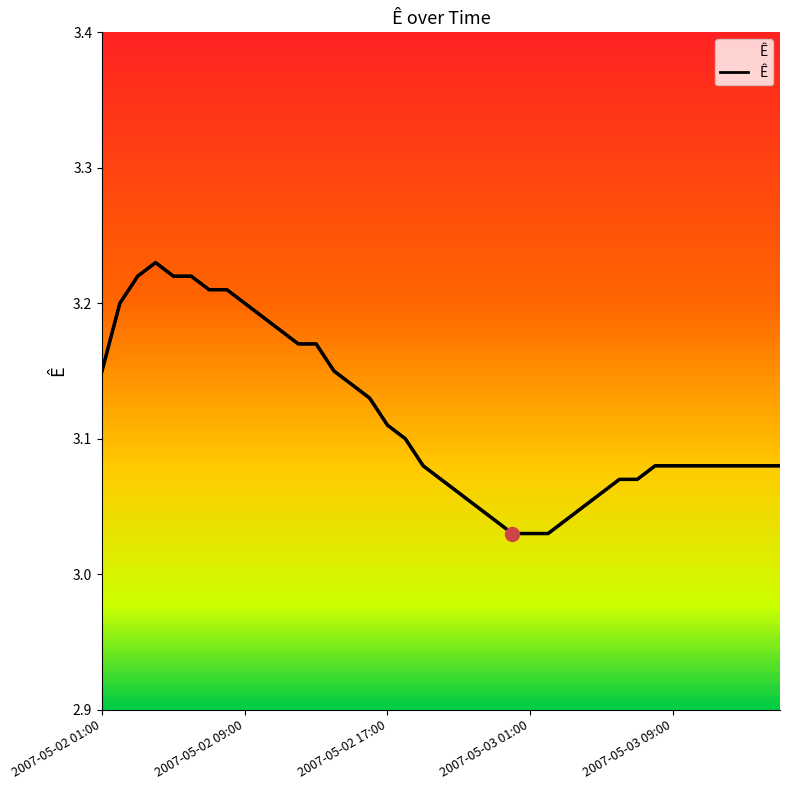

What position from the left is 15?

16